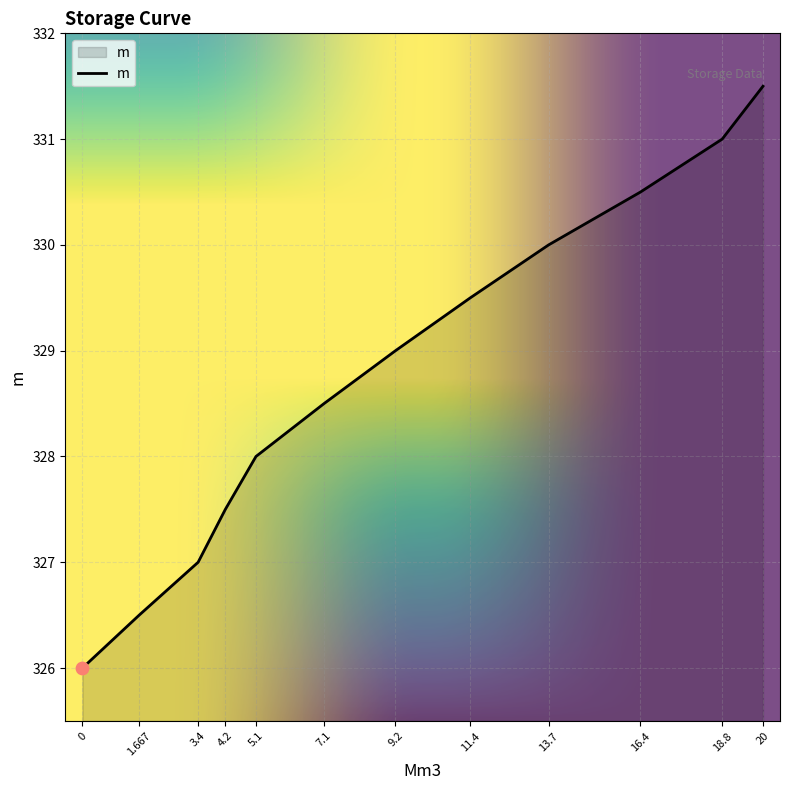

Approximately how many times larger is the value at 3.4 compared to 7.1?

1.0